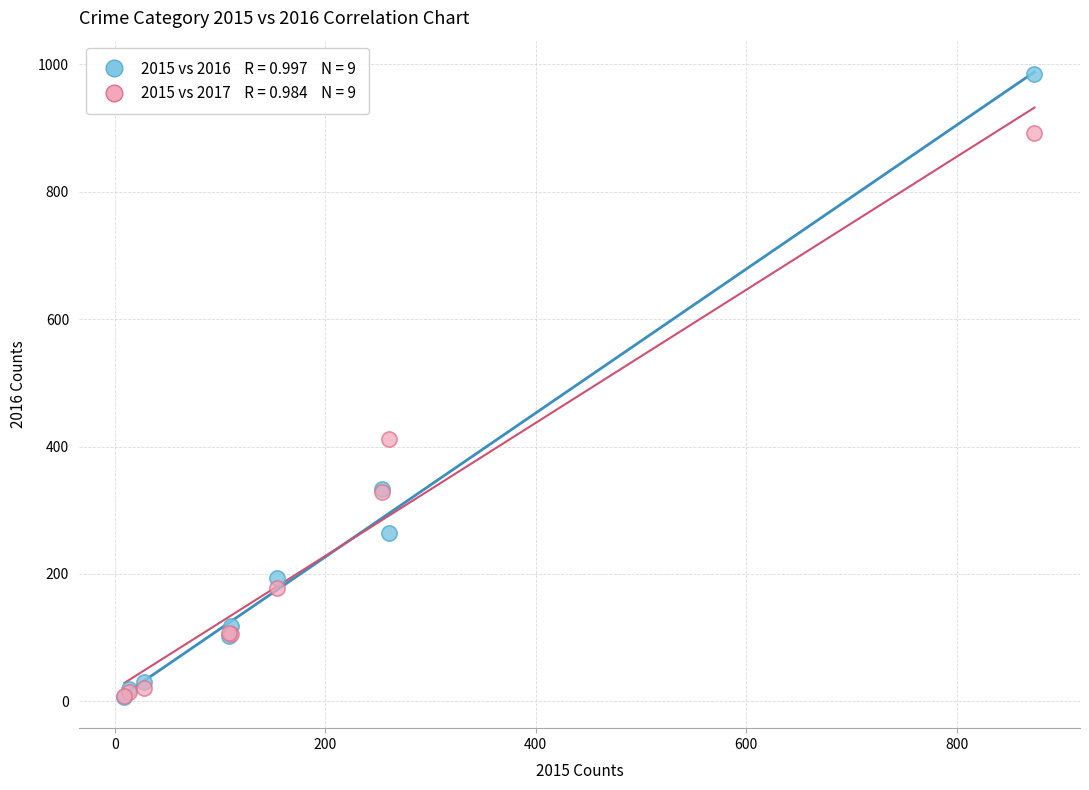

Across all series, what Y value is closest to 495?

411